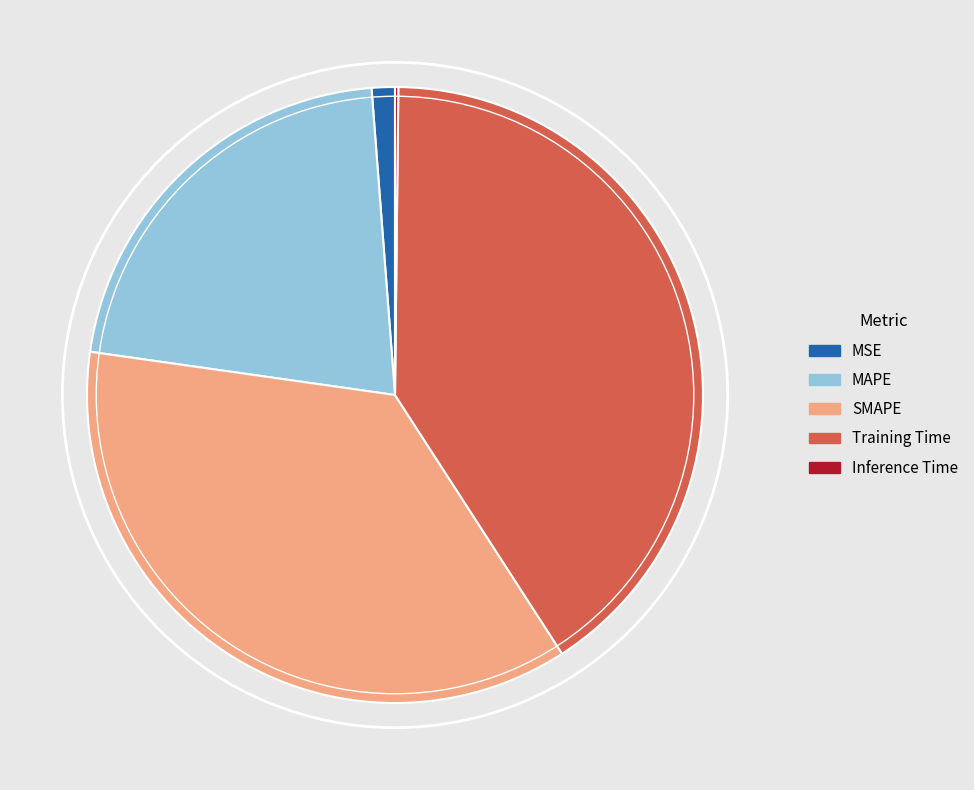

Is there a majority slice in this chart?

No